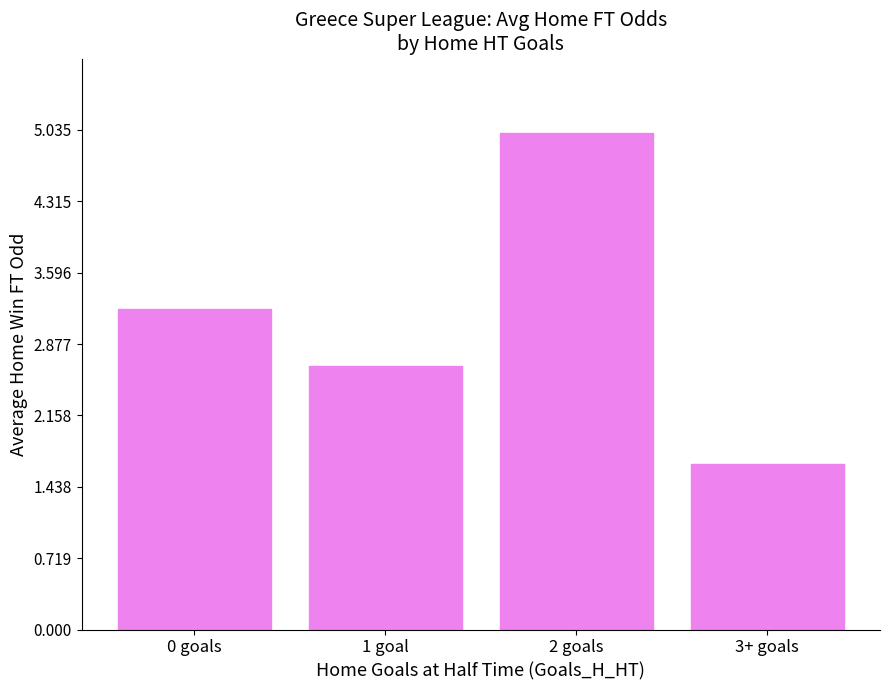

How many data points are less than 3?

2